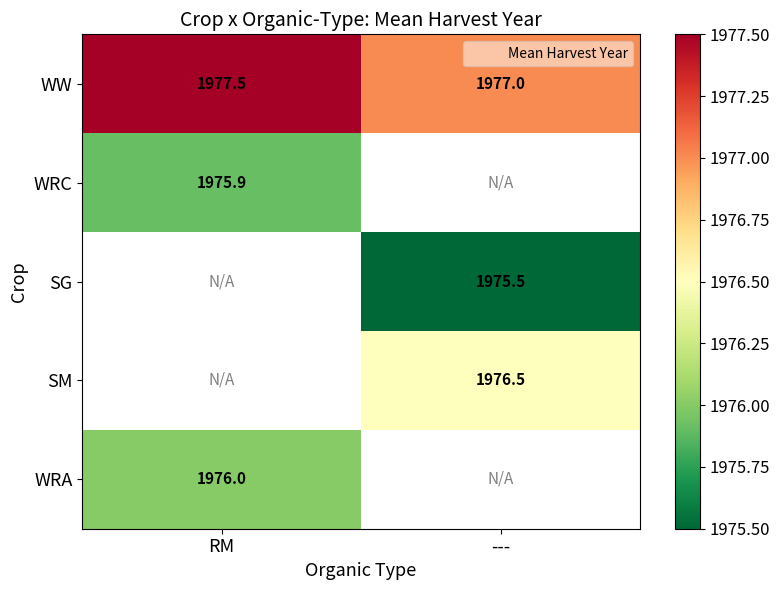

Which category has the highest value in the WRA series?

RM